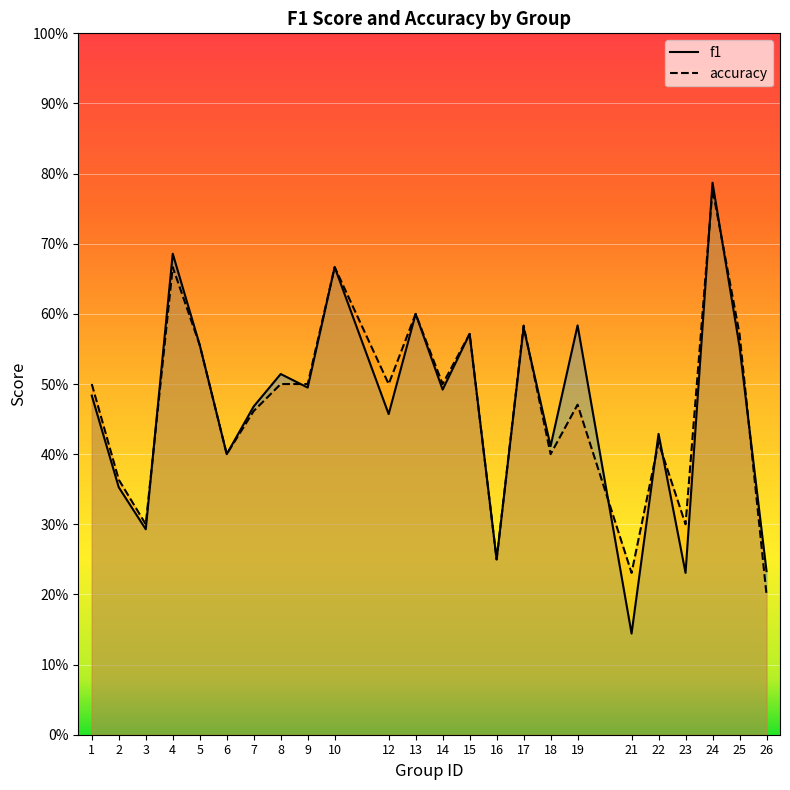

What is the average value of the f1 series?

0.5